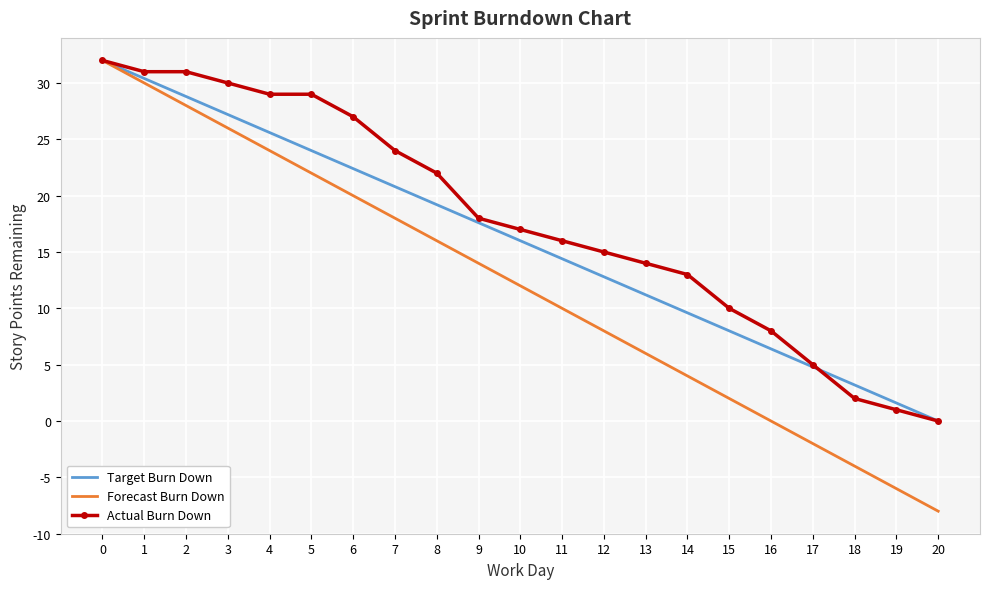

Is the value of Target Burn Down at 18 greater than the value of Forecast Burn Down at 15?

Yes